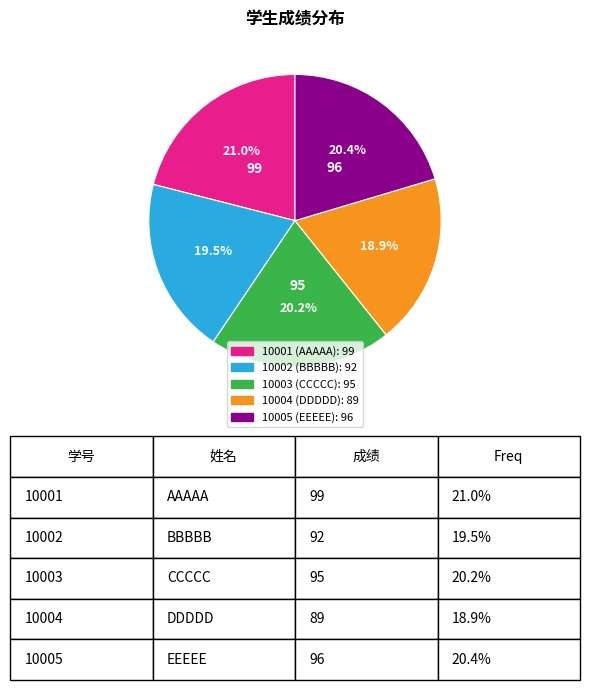

To the nearest percent, what is the difference between the 10003 and 10004 slice percentages?

1%